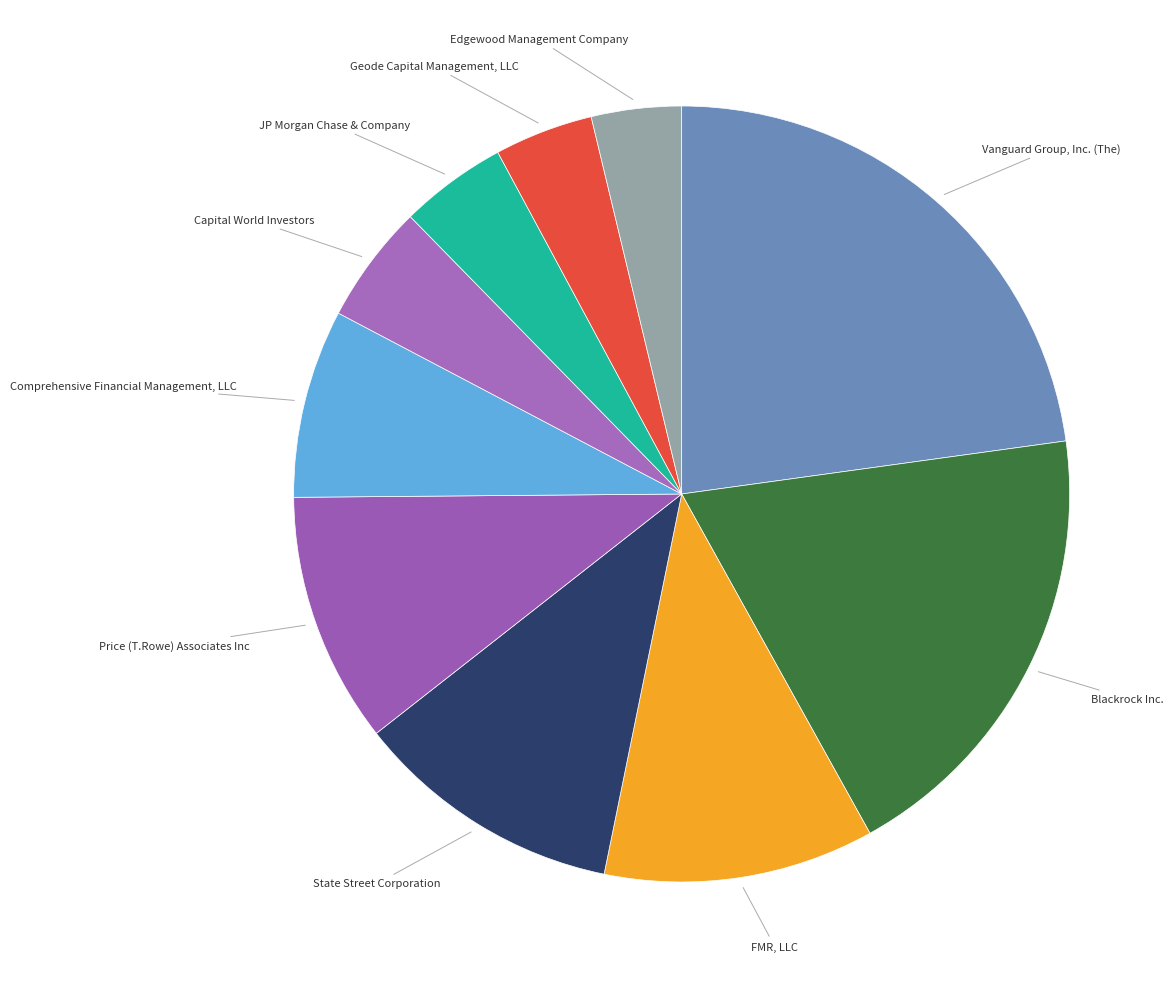

How many slices are in this pie chart?

10